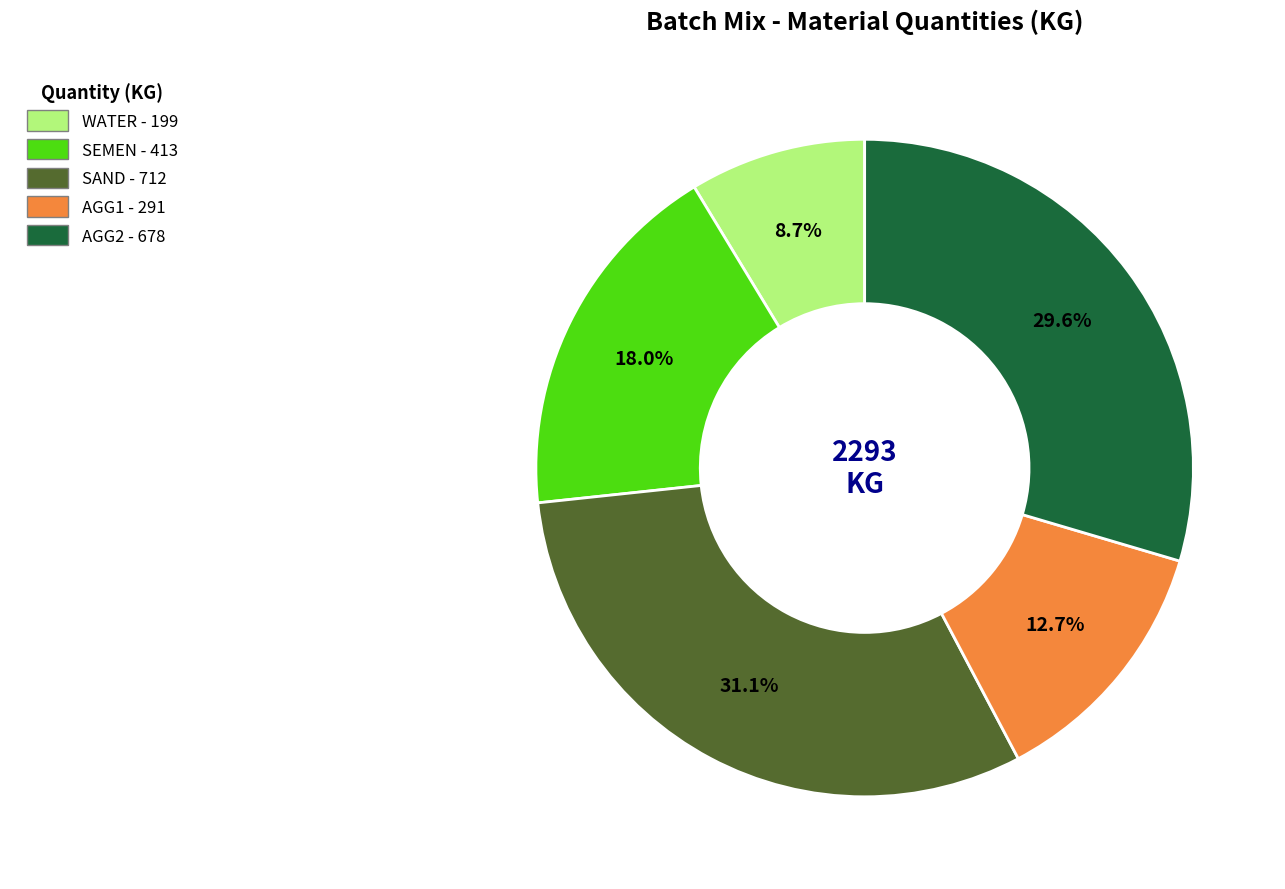

Rank the categories by value from lowest to highest.

WATER, AGG1, SEMEN, AGG2, SAND